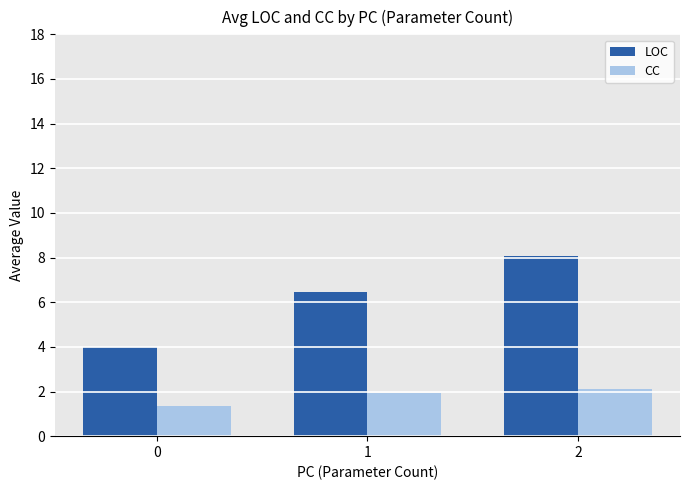

At which label is LOC closest to 6?

1